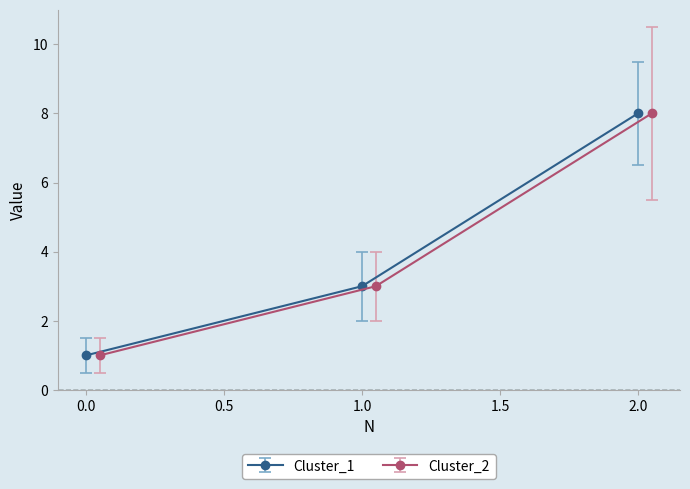

The Cluster_1 series shows 5 at 2.0. True or false?

False